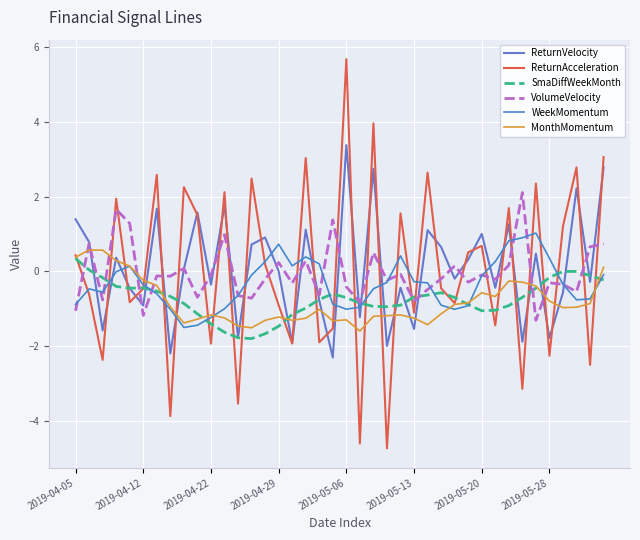

At how many categories does at least one series exceed 1?

21